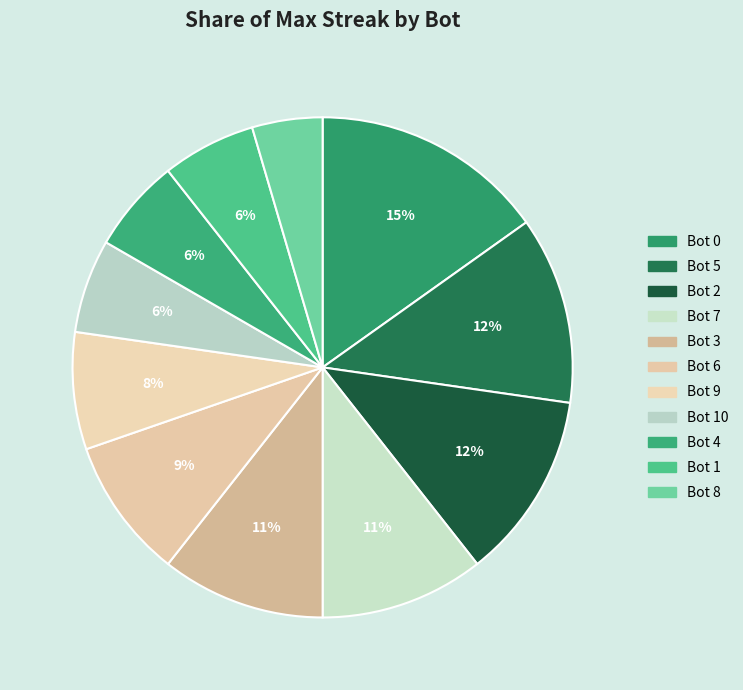

Count the number of slices in the pie.

11